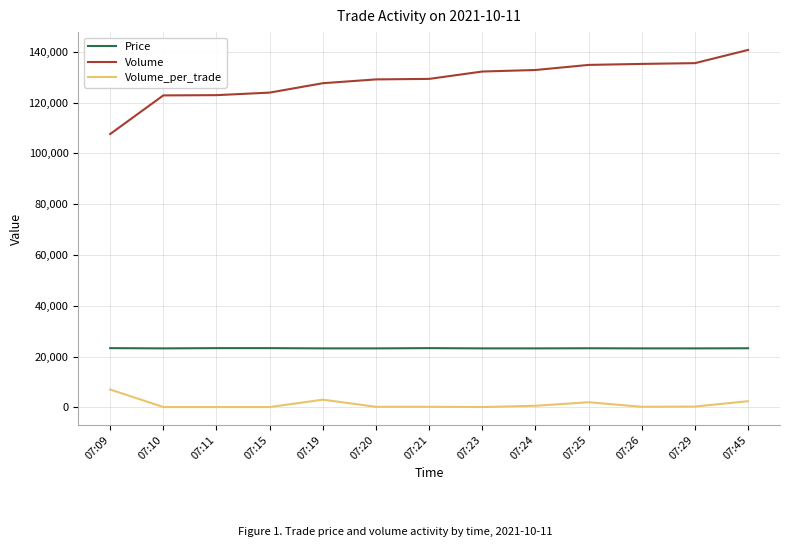

True or false: Price and Volume intersect in this chart.

False